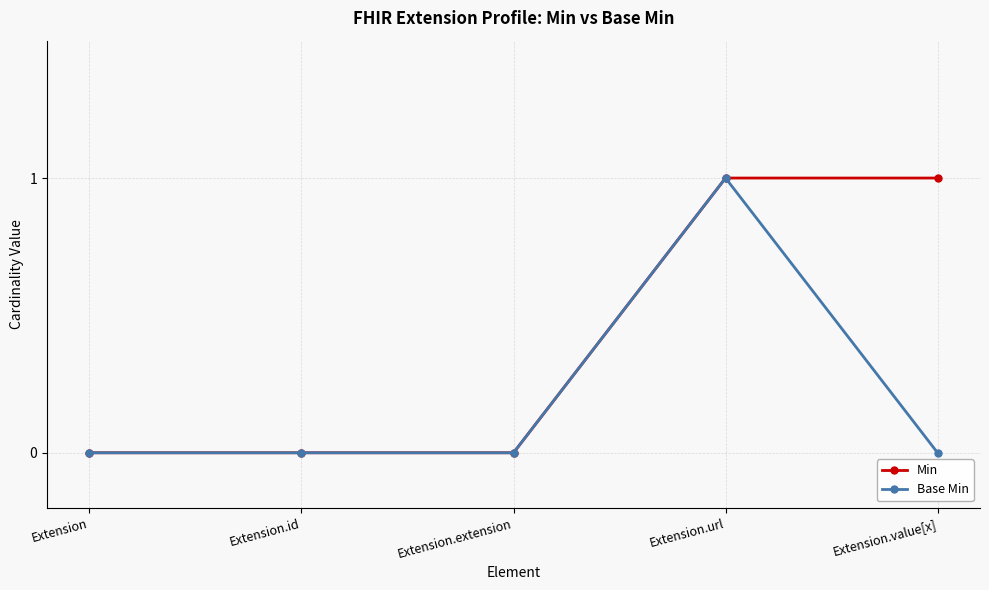

Reading left to right, transcribe all the data shown in this chart.

Min: Extension=0	Extension.id=0	Extension.extension=0	Extension.url=1	Extension.value[x]=1
Base Min: Extension=0	Extension.id=0	Extension.extension=0	Extension.url=1	Extension.value[x]=0